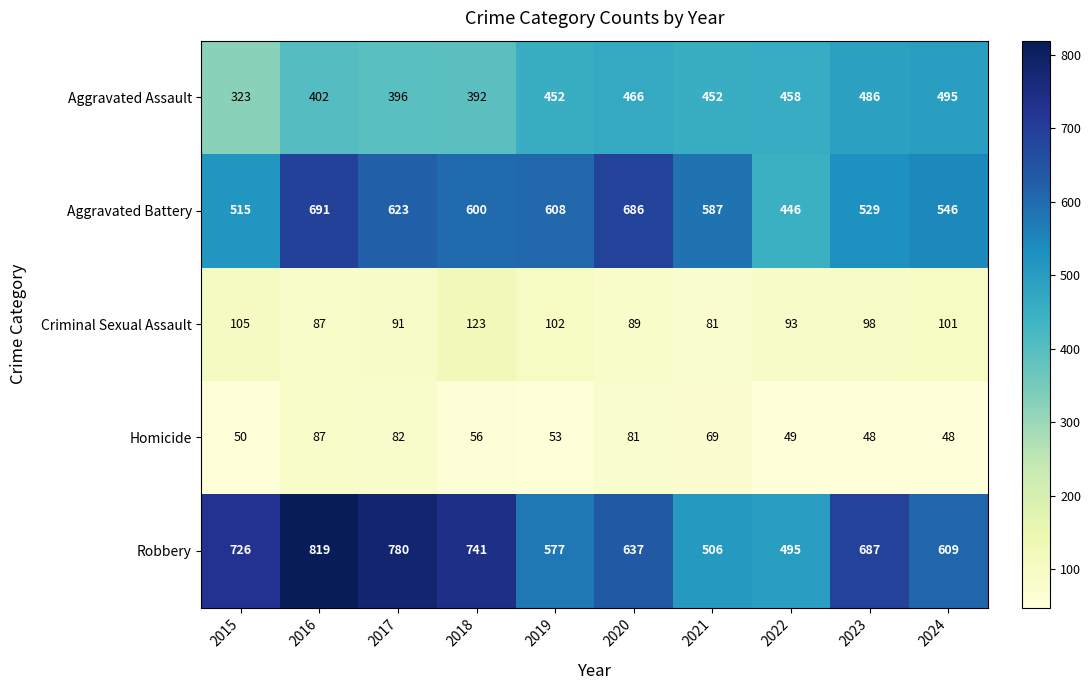

What is the approximate value of Homicide at 2020, to the nearest 5?

80